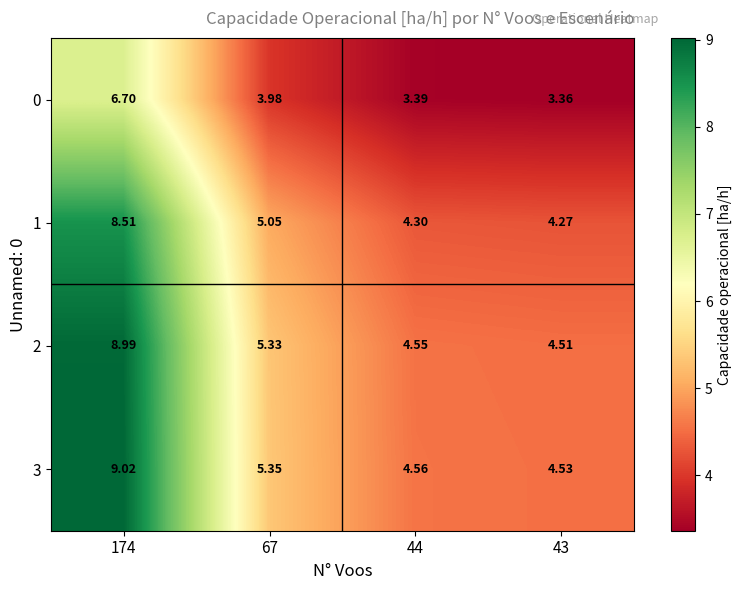

At 67, list the series in order from largest to smallest.

3, 2, 1, 0